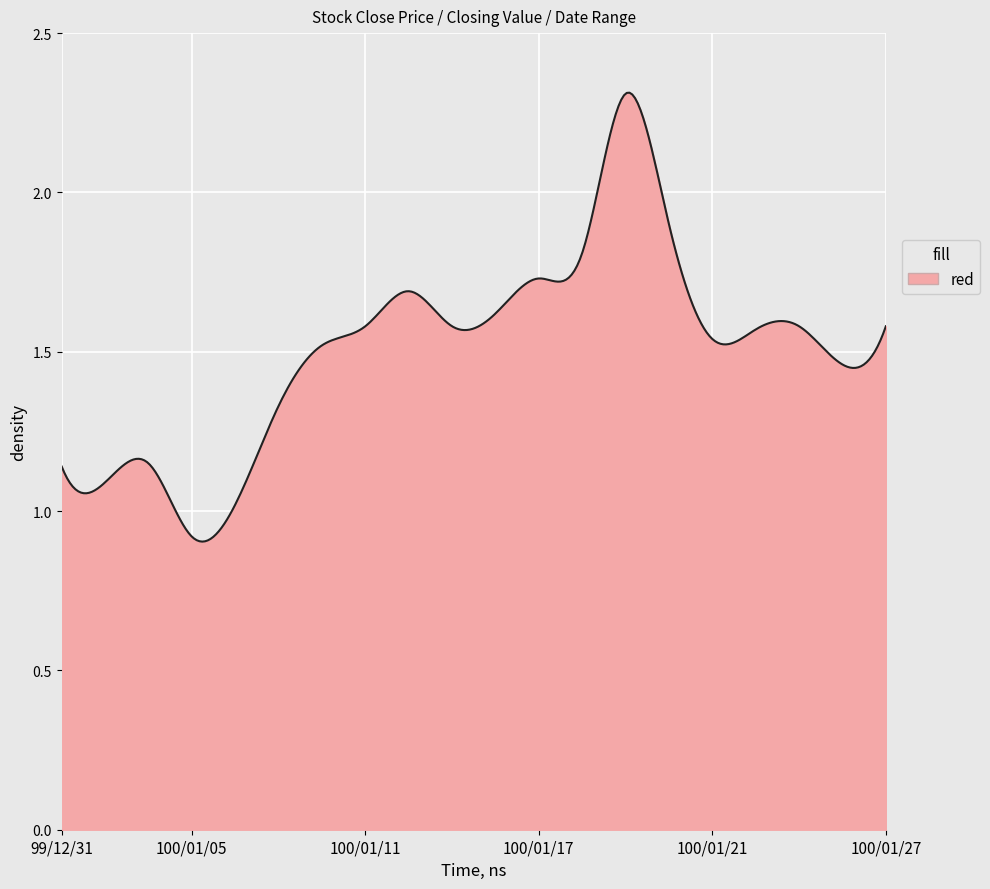

How many lines are shown in the chart?

1